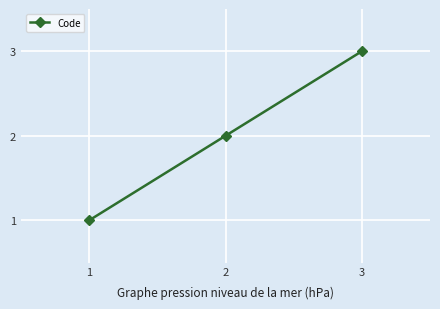

Does the chart display data point markers on the line(s)?

Yes